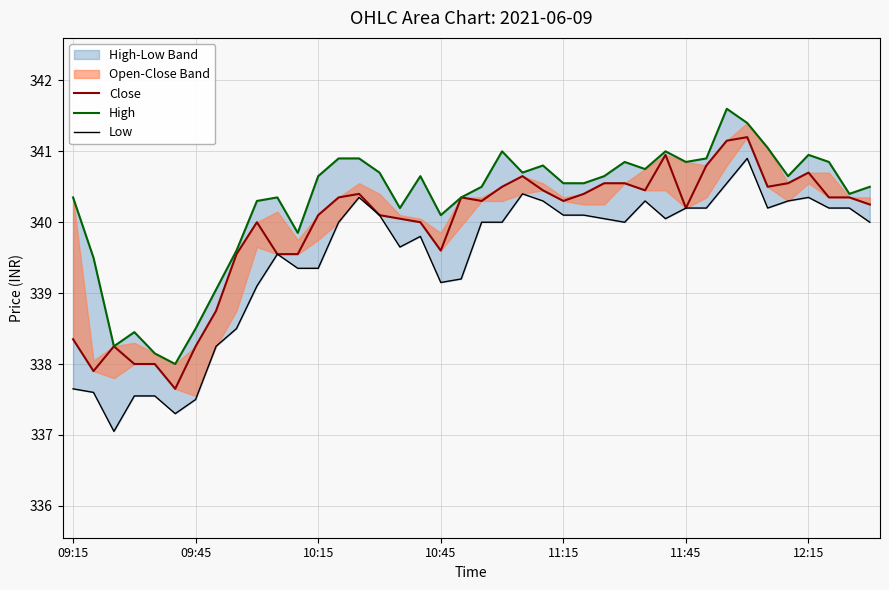

True or false: Close and Low intersect in this chart.

False